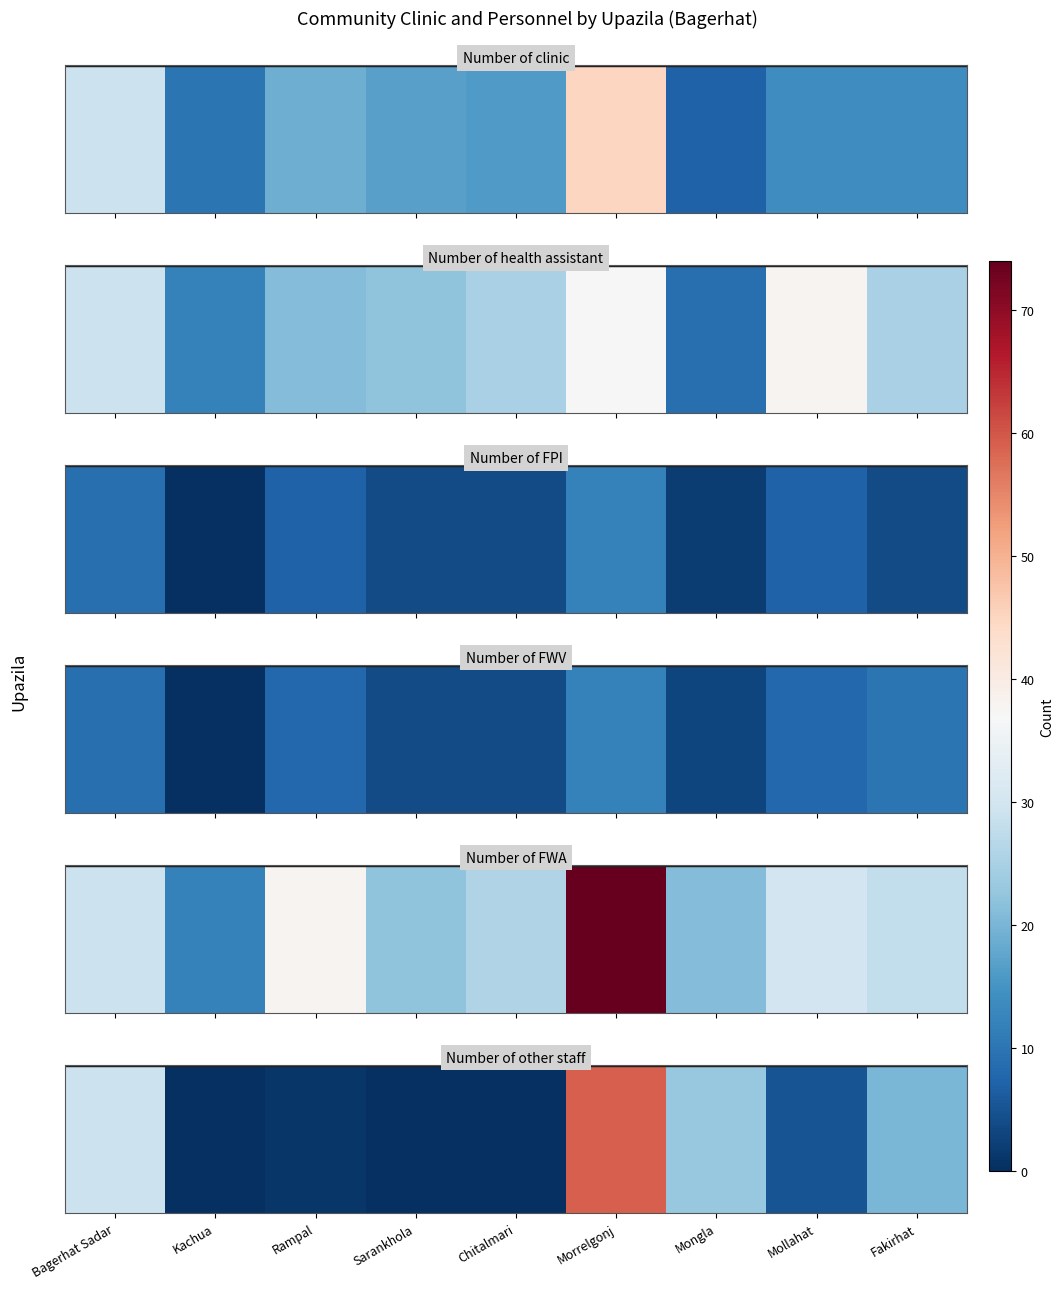

Between Morrelgonj and Sarankhola, which is larger?

Morrelgonj